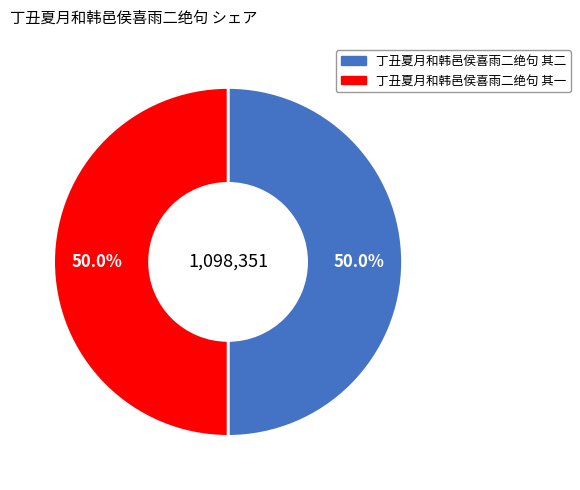

What is the ratio of the value at 丁丑夏月和韩邑侯喜雨二绝句 其一 to the value at 丁丑夏月和韩邑侯喜雨二绝句 其二?

1.0